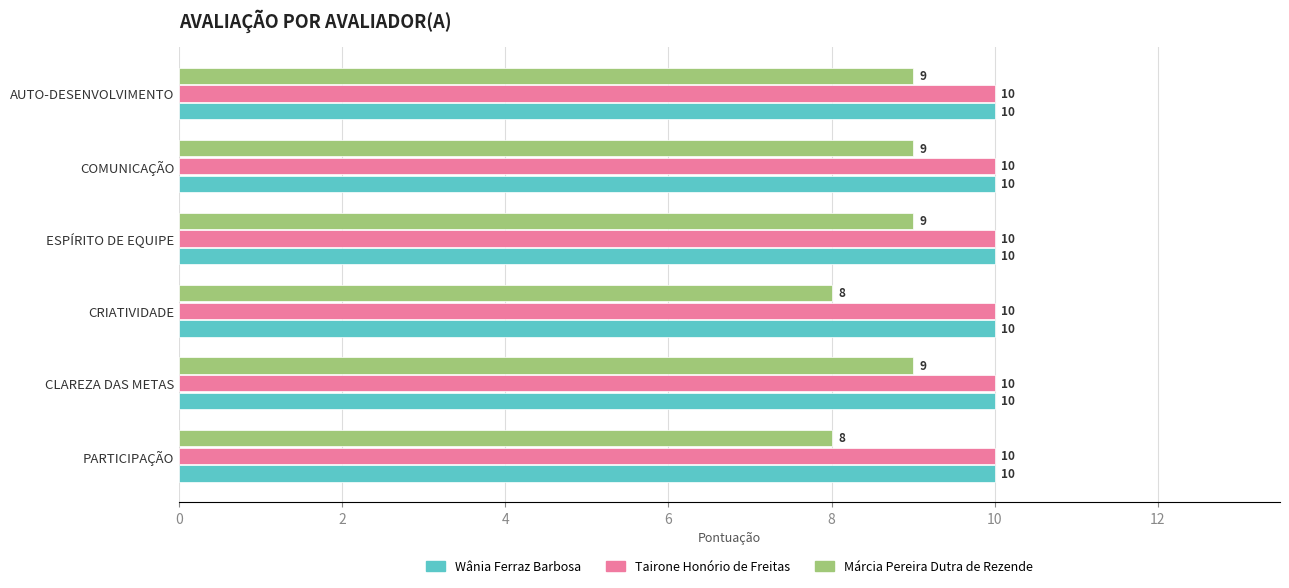

What is the sum of all Wânia Ferraz Barbosa values?

60